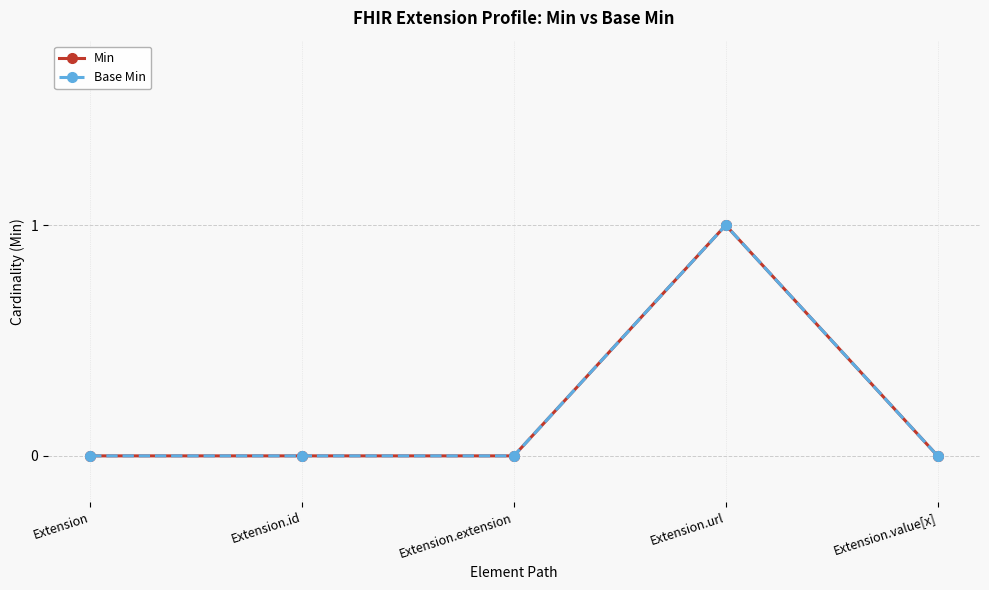

Is this an area chart (filled region under the line)?

No